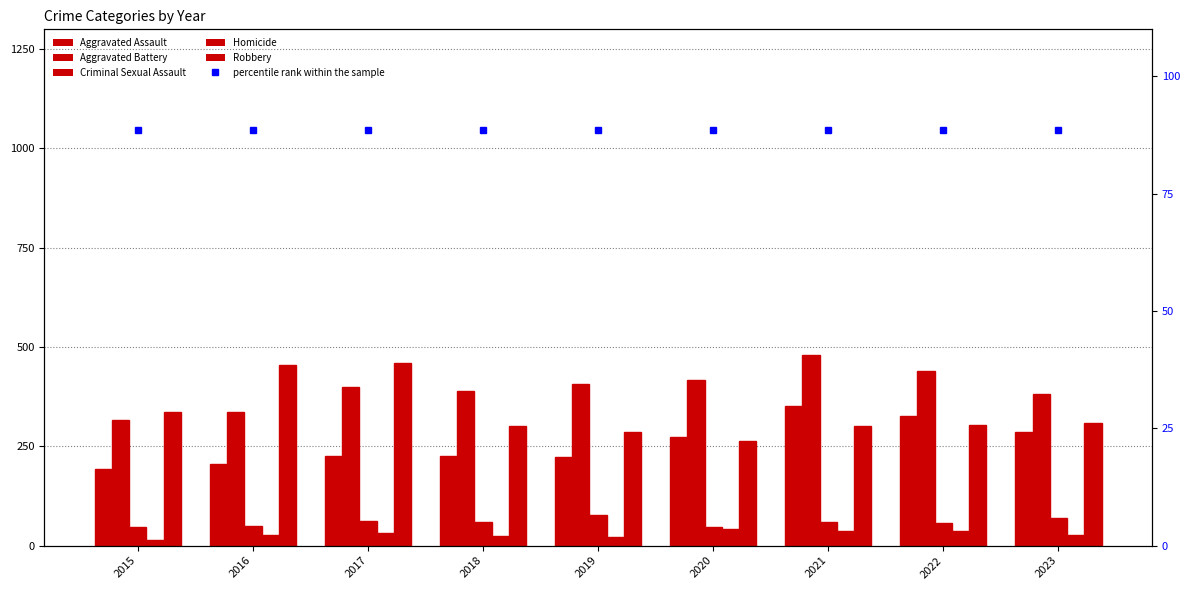

List the labels in order of Aggravated Battery value, smallest first.

2015, 2016, 2023, 2018, 2017, 2019, 2020, 2022, 2021